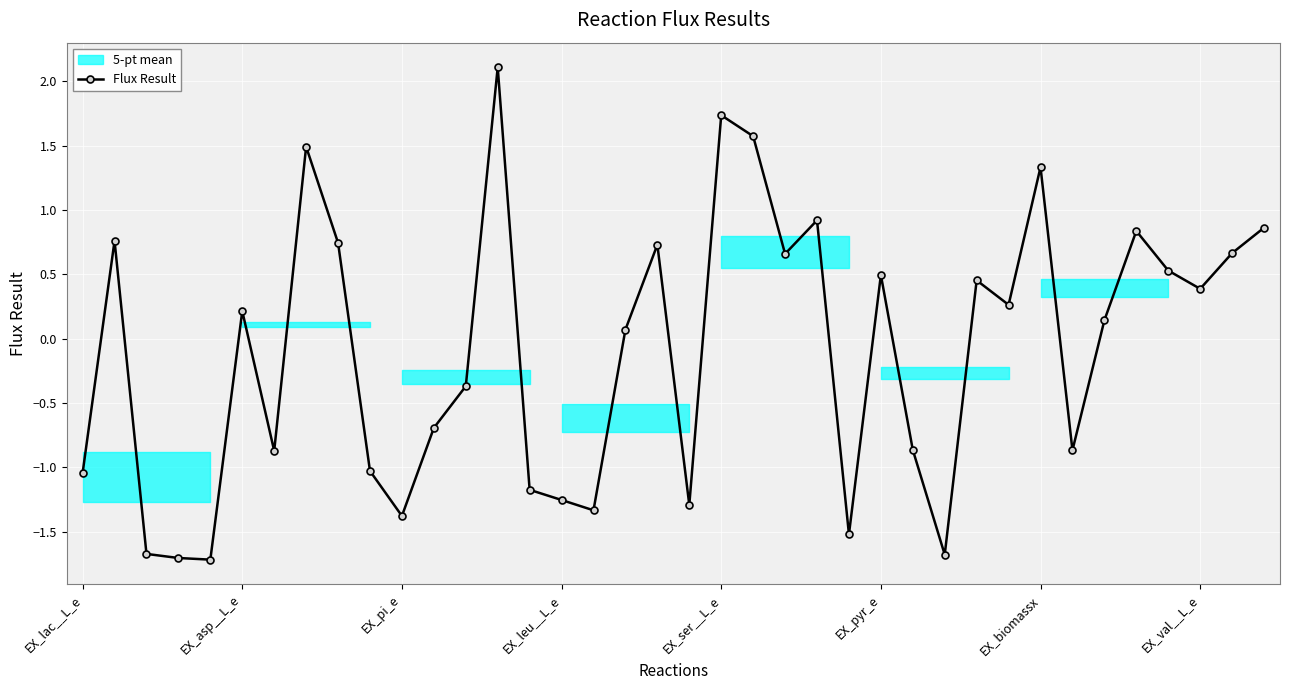

How many values are below 0?

17